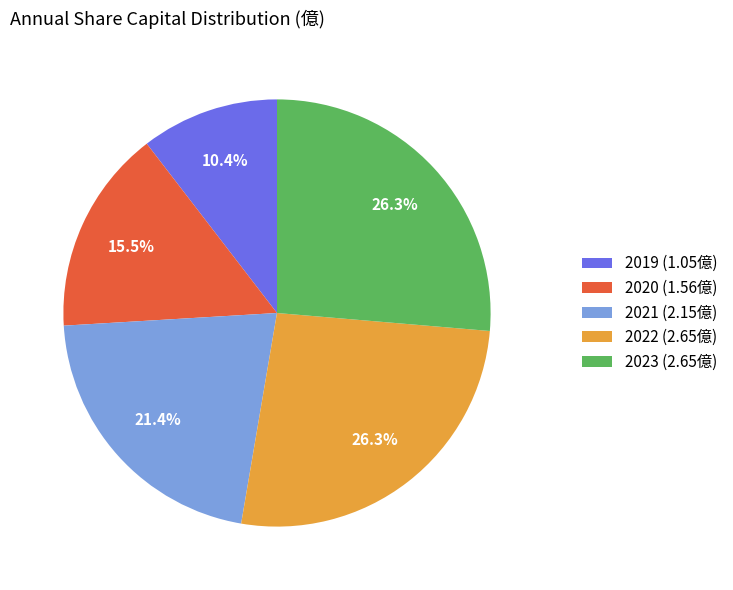

True or false: 2023 accounts for 26% of the total.

True